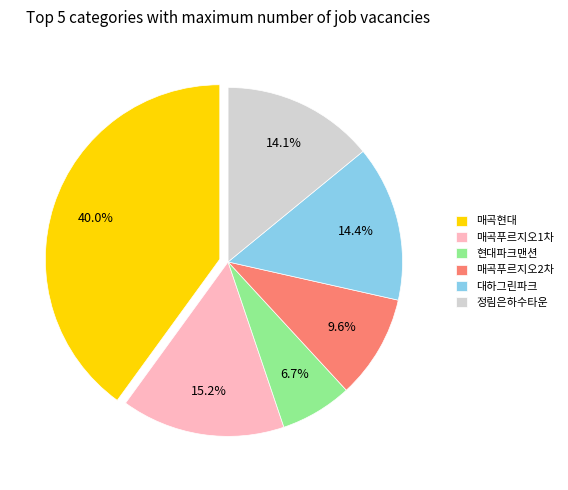

Which slice is the largest?

매곡현대